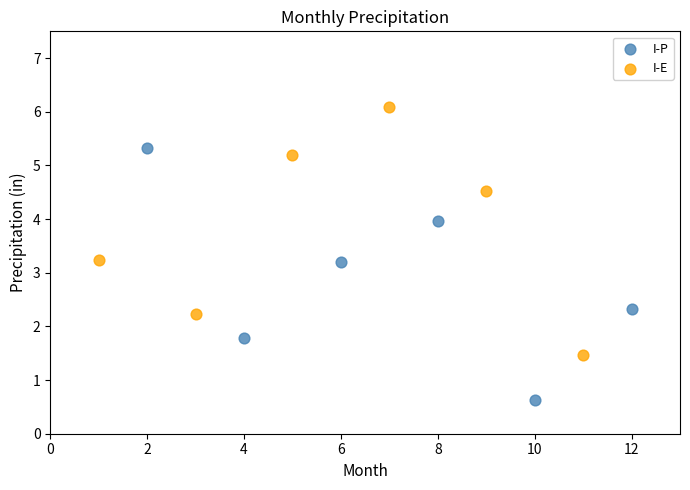

Which series has the widest spread of Y values?

I-P